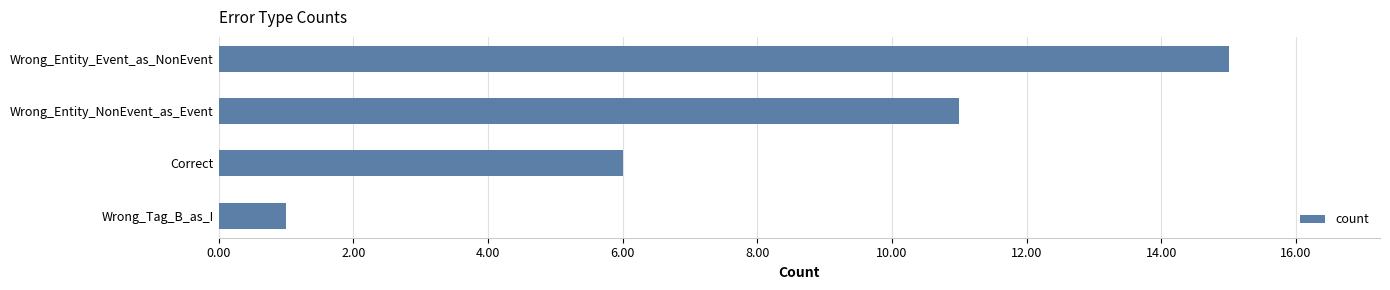

Reading top to bottom, what are all the values shown in this chart?

Wrong_Entity_Event_as_NonEvent=15	Wrong_Entity_NonEvent_as_Event=11	Correct=6	Wrong_Tag_B_as_I=1